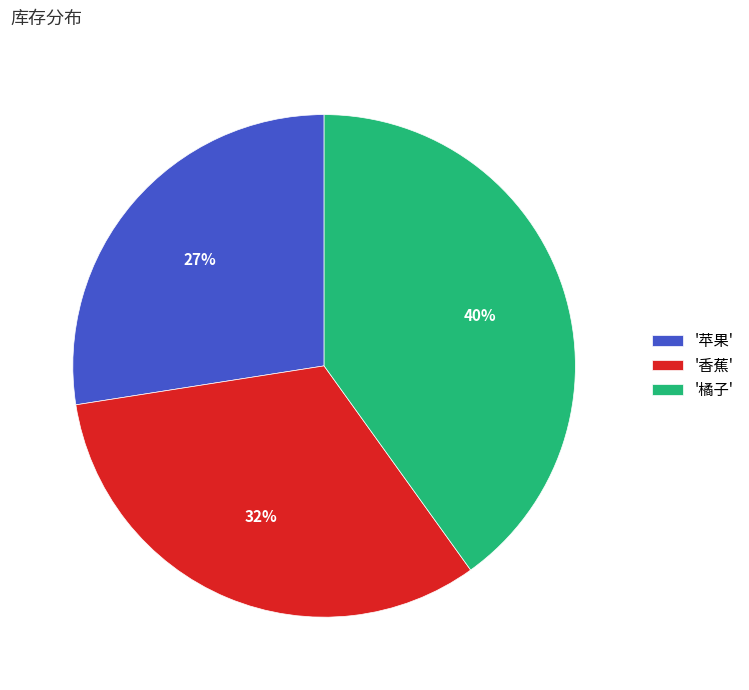

To the nearest percent, what portion does '苹果' represent?

27%